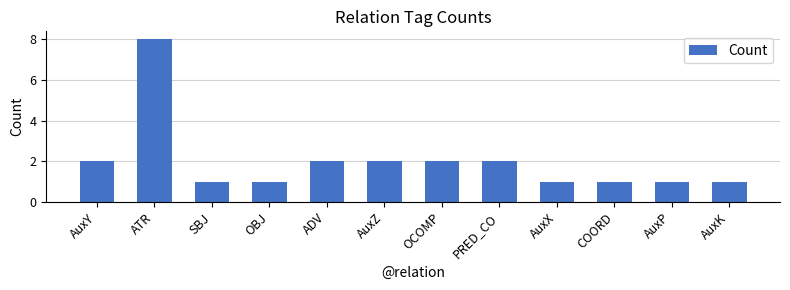

Reading right to left, what are all the values shown in this chart?

1	1	1	1	2	2	2	2	1	1	8	2